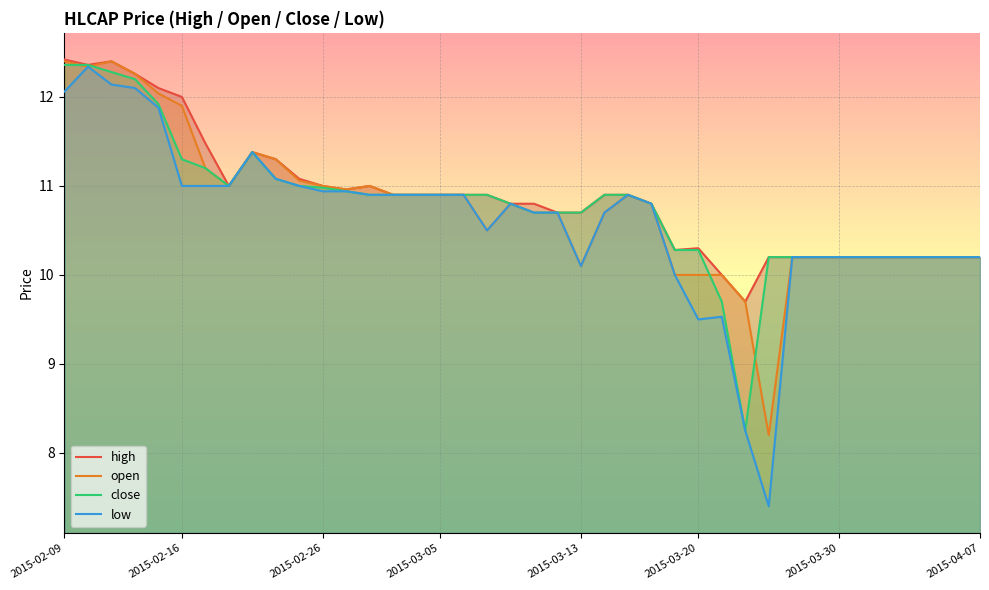

True or false: low and high intersect in this chart.

False